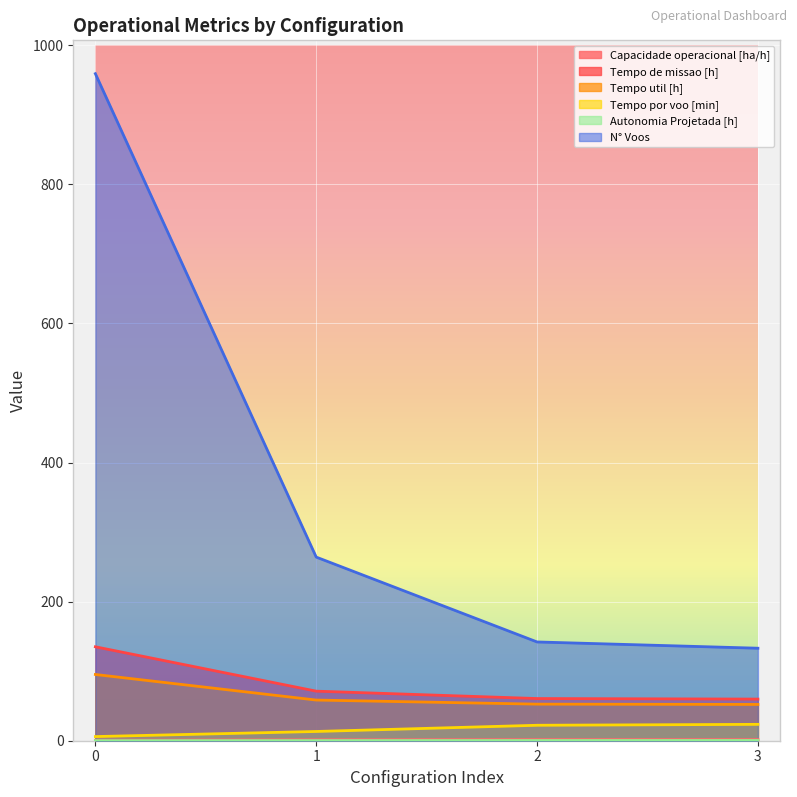

What are all the series names shown in the legend?

Capacidade operacional [ha/h], Tempo de missao [h], Tempo util [h], Tempo por voo [min], Autonomia Projetada [h], N° Voos